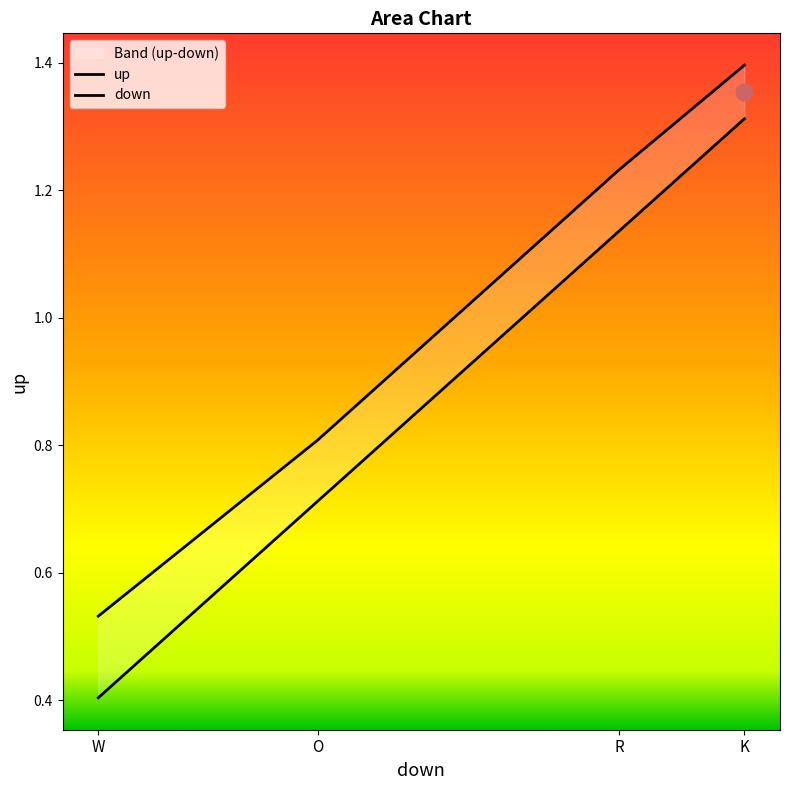

Reading left to right, transcribe all the data shown in this chart.

down: W=0.4	O=0.7	R=1.1	K=1.3
up: W=0.5	O=0.8	R=1.2	K=1.4